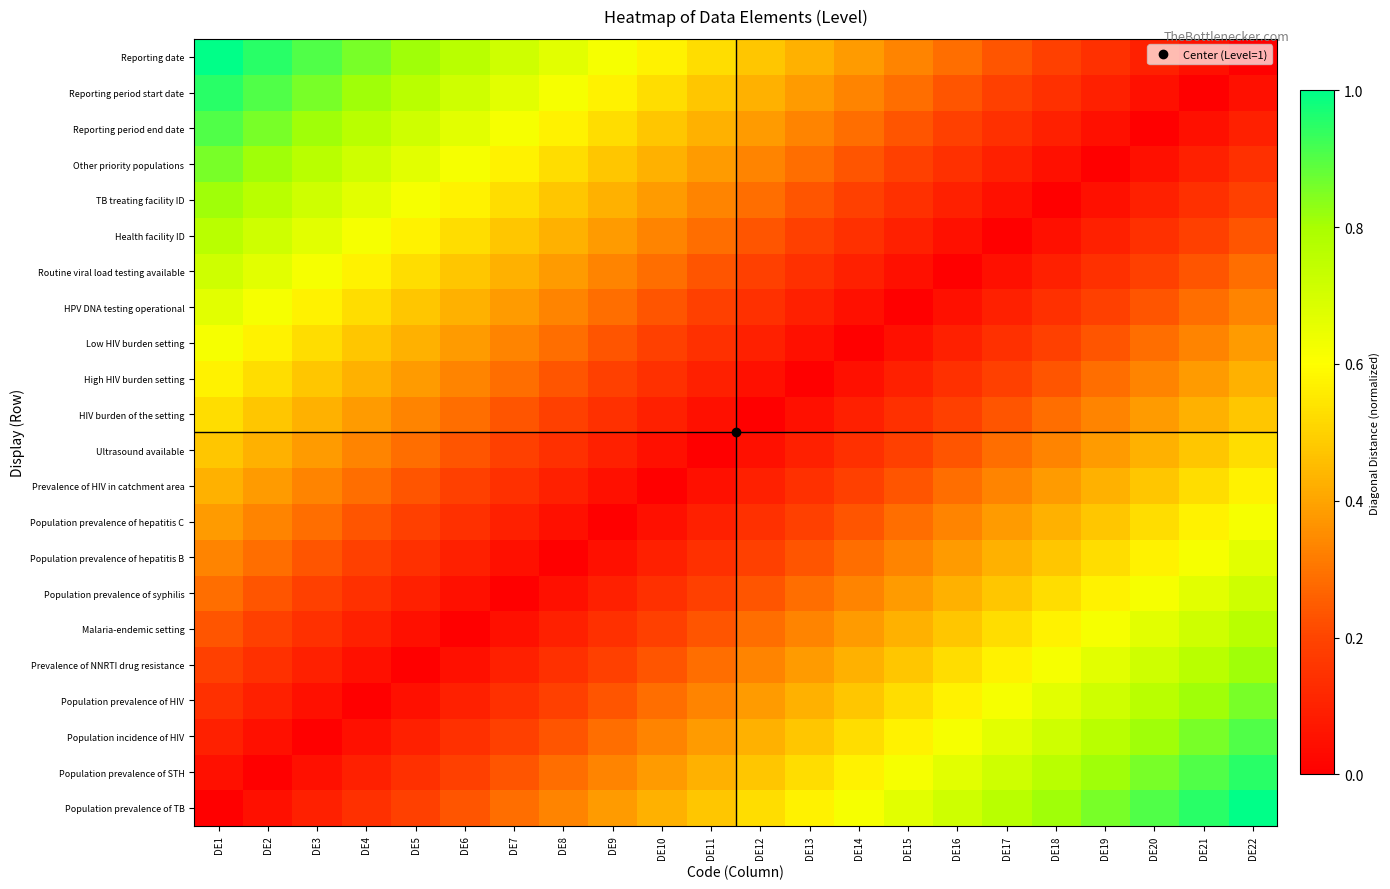

At DE1, list the series in order from largest to smallest.

Reporting date, Reporting period start date, Reporting period end date, Other priority populations, TB treating facility ID, Health facility ID, Routine viral load testing available, HPV DNA testing operational, Low HIV burden setting, High HIV burden setting, HIV burden of the setting, Ultrasound available, Prevalence of HIV in catchment area, Population prevalence of hepatitis C, Population prevalence of hepatitis B, Population prevalence of syphilis, Malaria-endemic setting, Prevalence of NNRTI drug resistance, Population prevalence of HIV, Population incidence of HIV, Population prevalence of STH, Population prevalence of TB